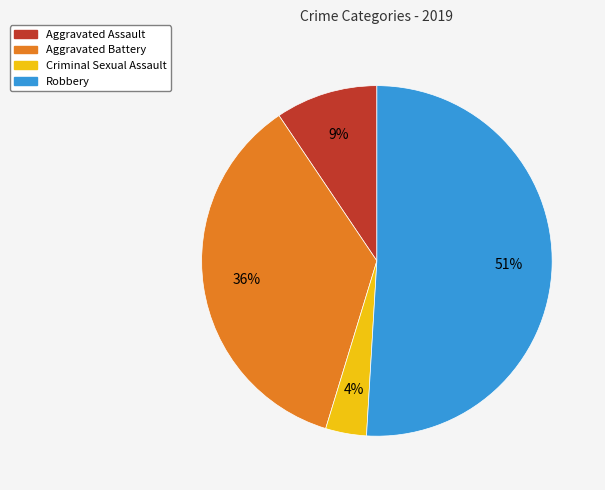

Between Robbery and Aggravated Assault, which is larger?

Robbery